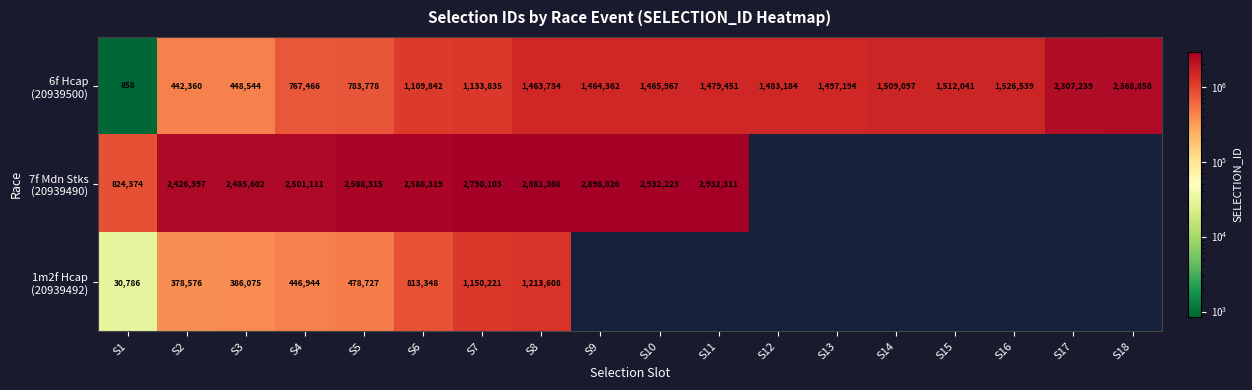

Is it true that 7f Mdn Stks (20939490) equals 1349610.7 at S8?

False